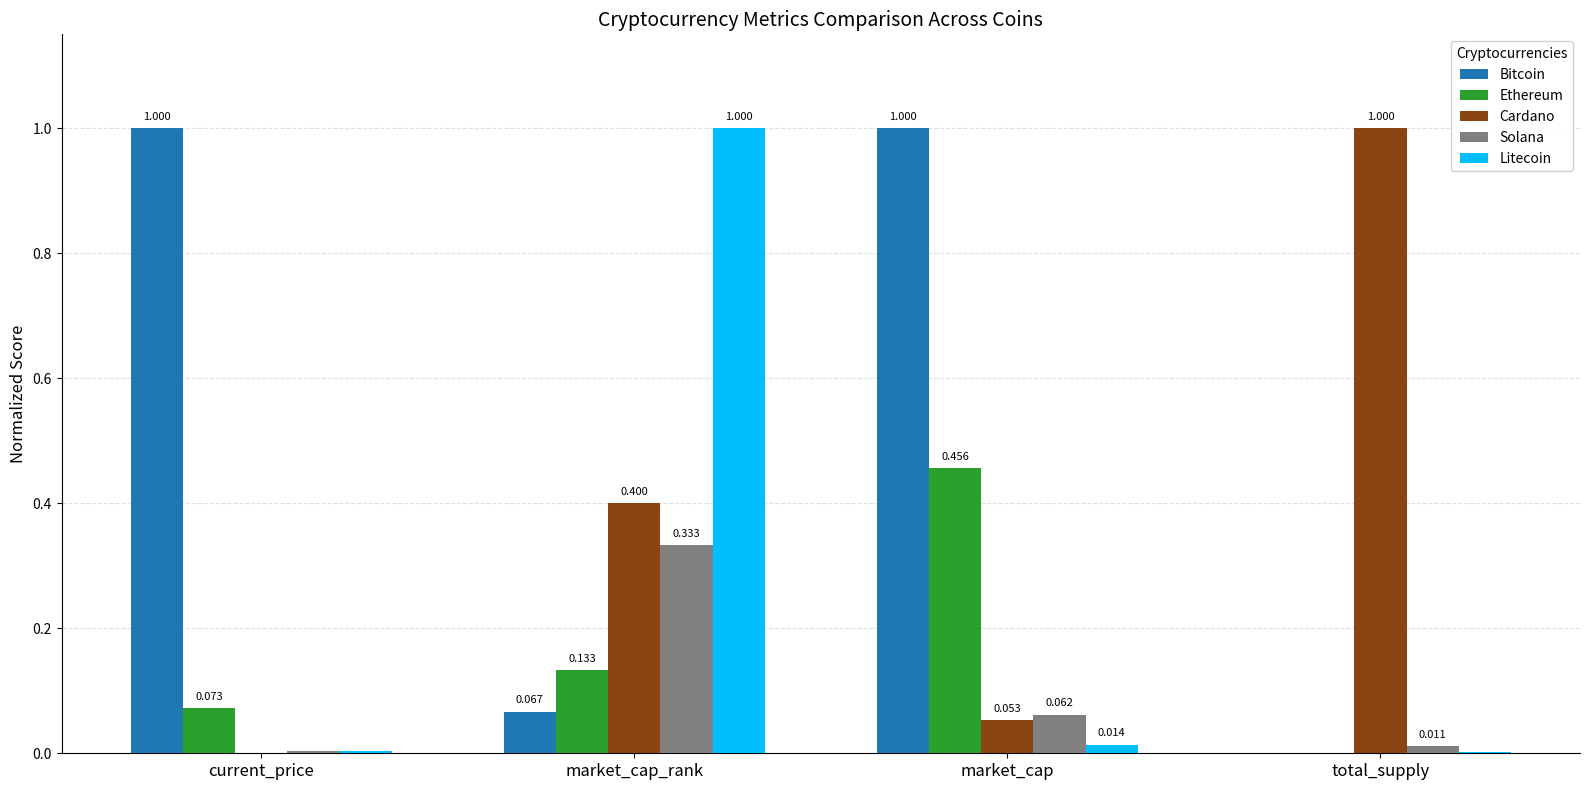

At which category is the sum across all series the highest?

market_cap_rank